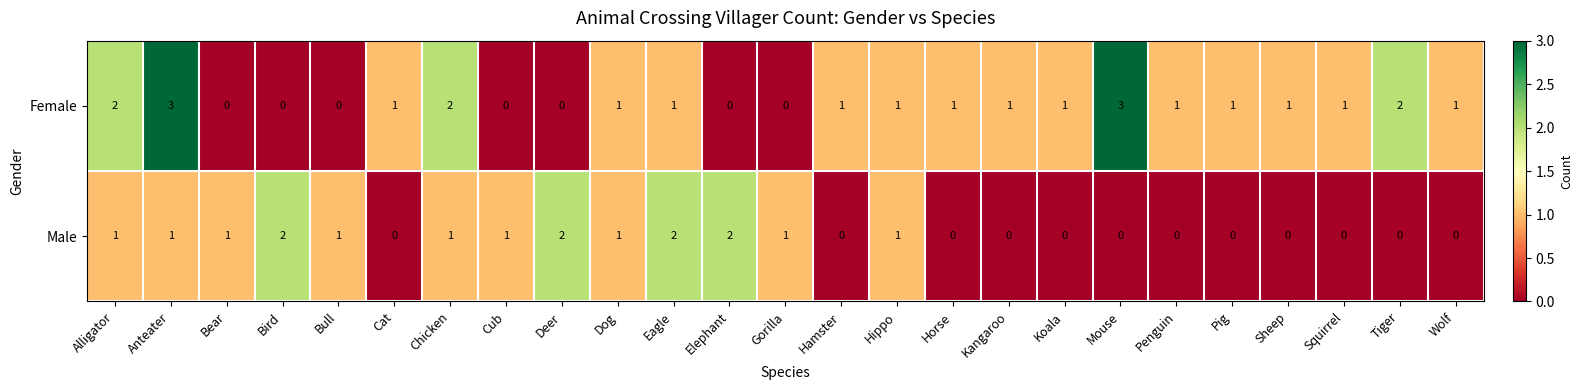

What is the maximum value for Female?

3